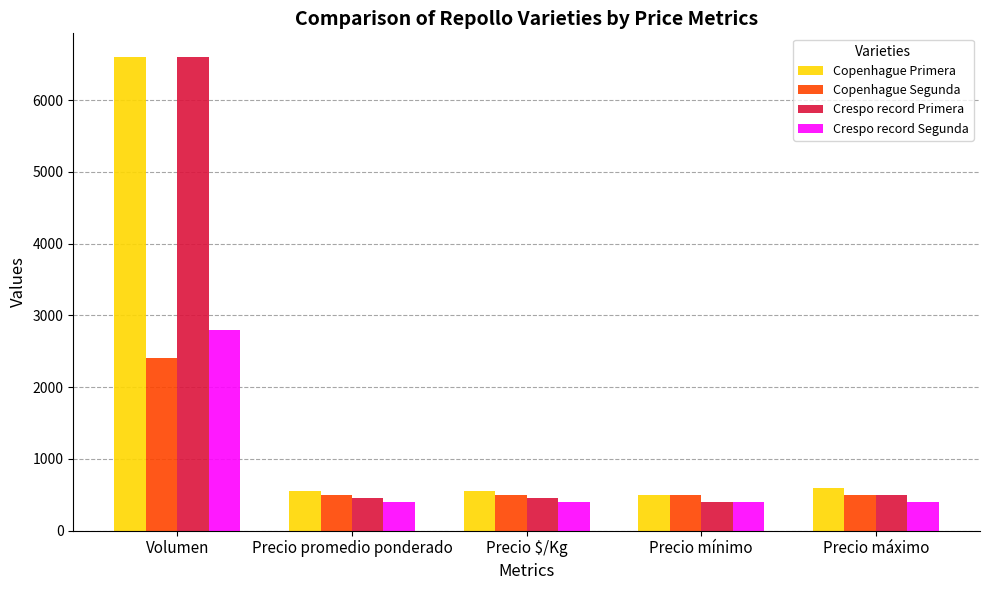

What is the label of the 1st bar from the right?

Precio máximo